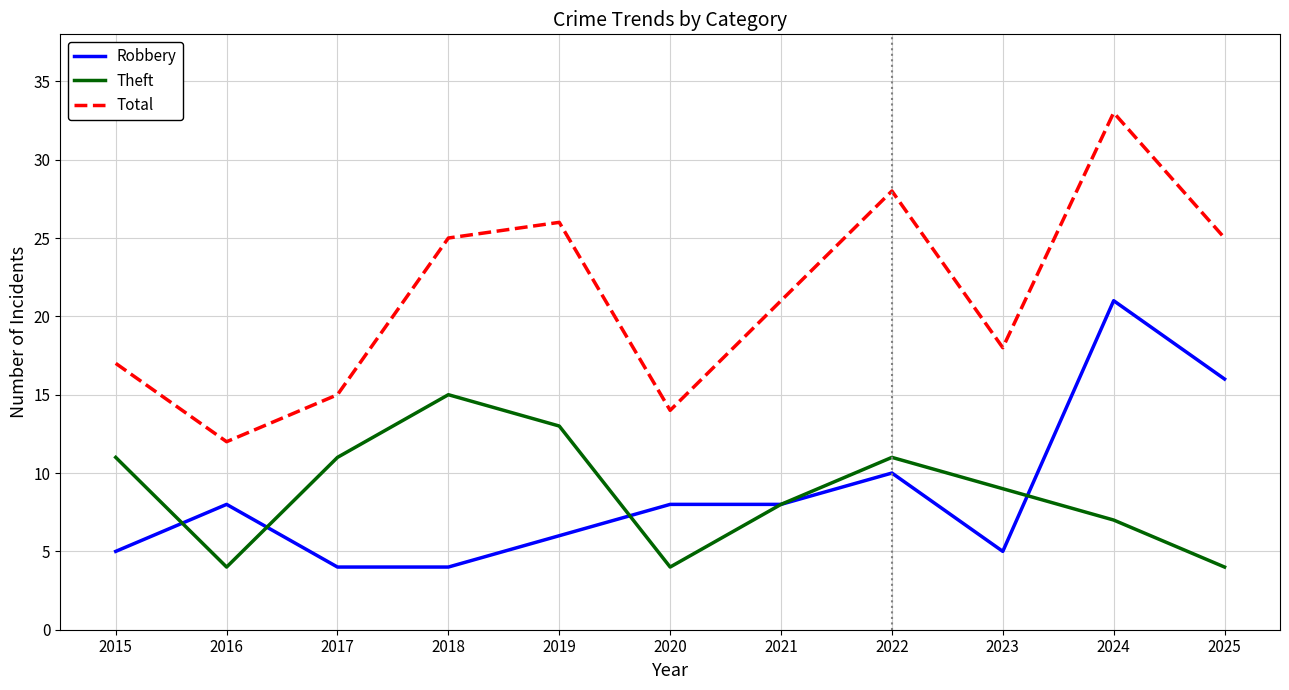

What is the greatest value displayed?

33